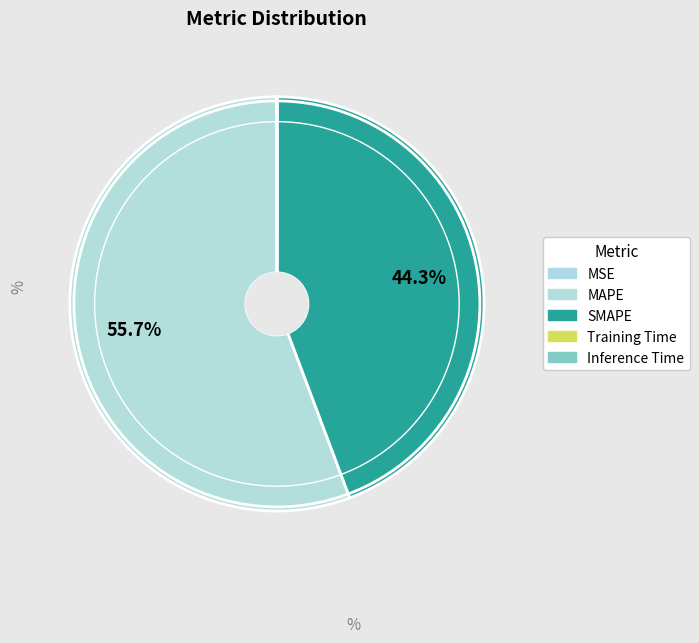

What is the majority slice?

MAPE